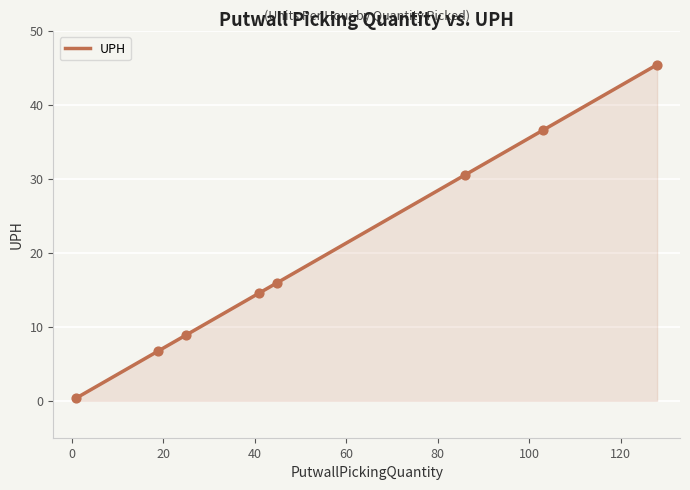

Approximately how many times larger is the value at 86 compared to 25?

3.4